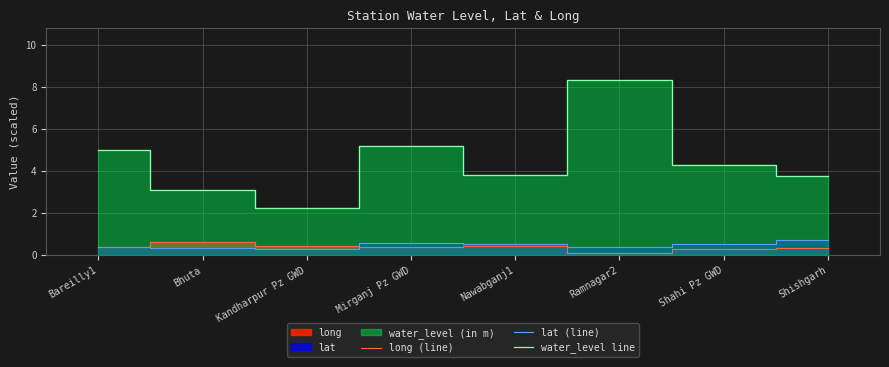

List the series in order of their peak value, highest first.

water_level line, lat (line), long (line)